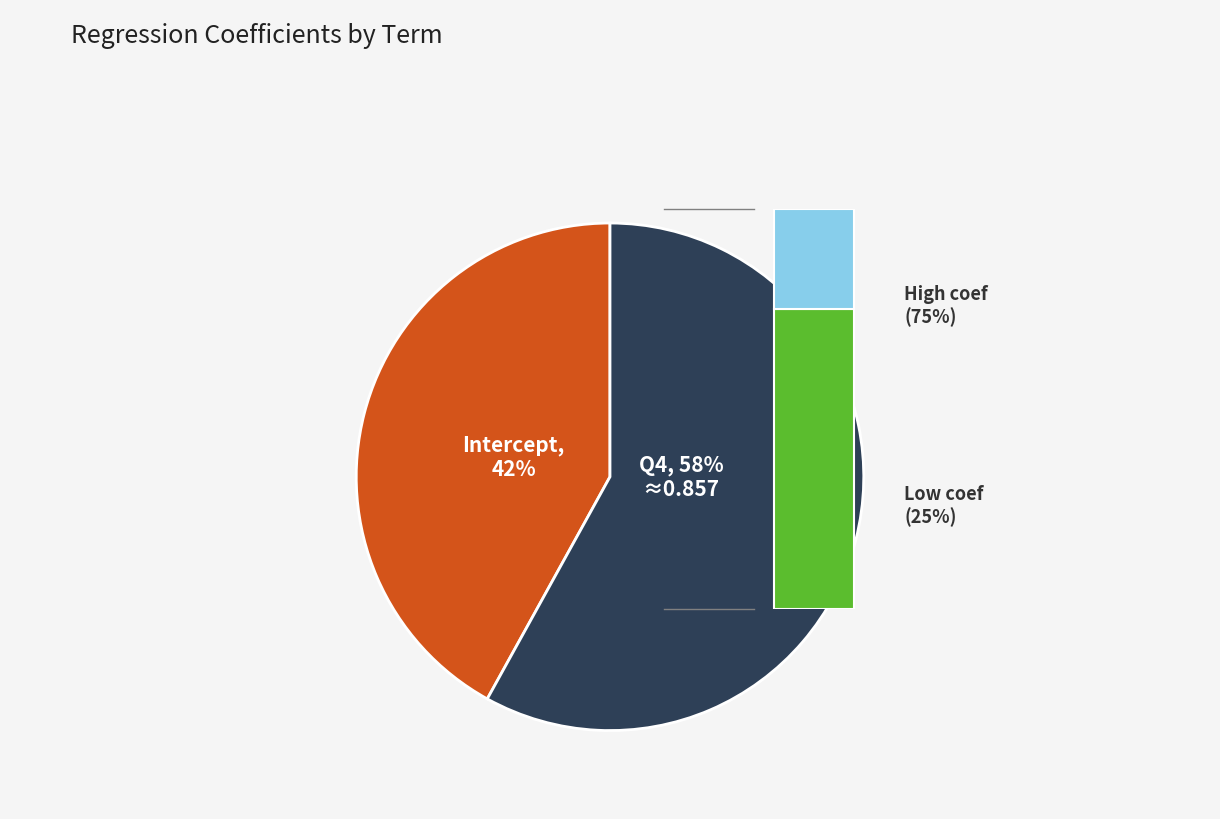

To the nearest percent, what portion does Intercept represent?

42%